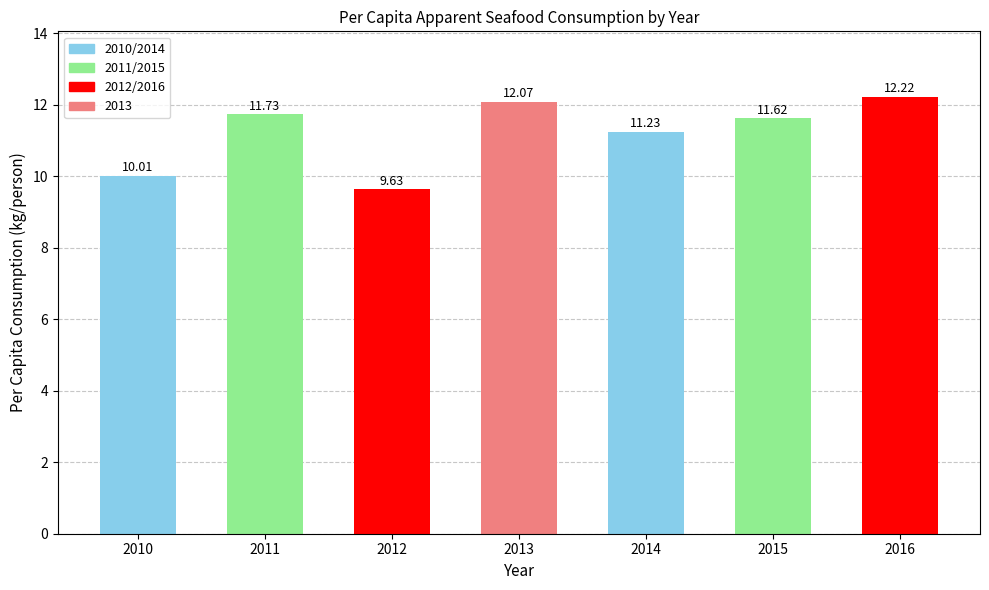

What is the greatest value displayed?

12.2